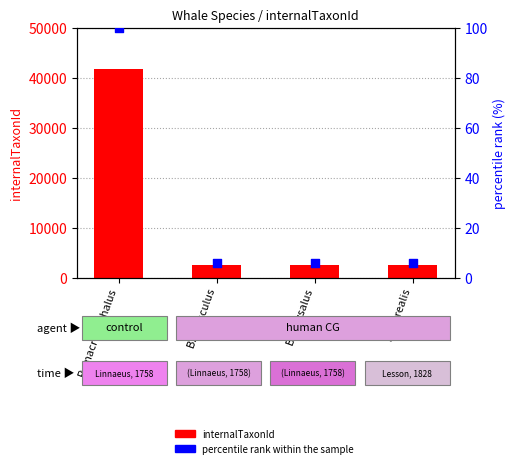

What is the total value across all series at B. musculus?

2483